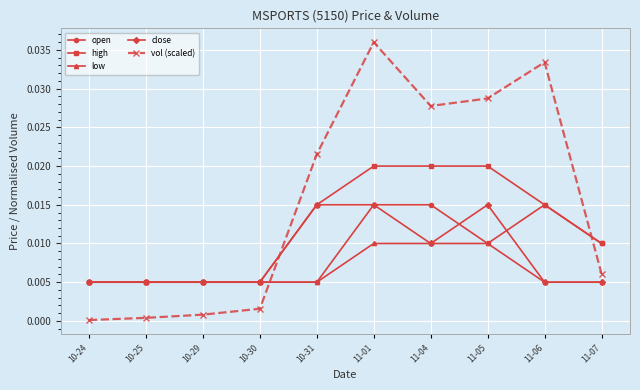

Which series has the largest total across all categories?

vol (scaled)